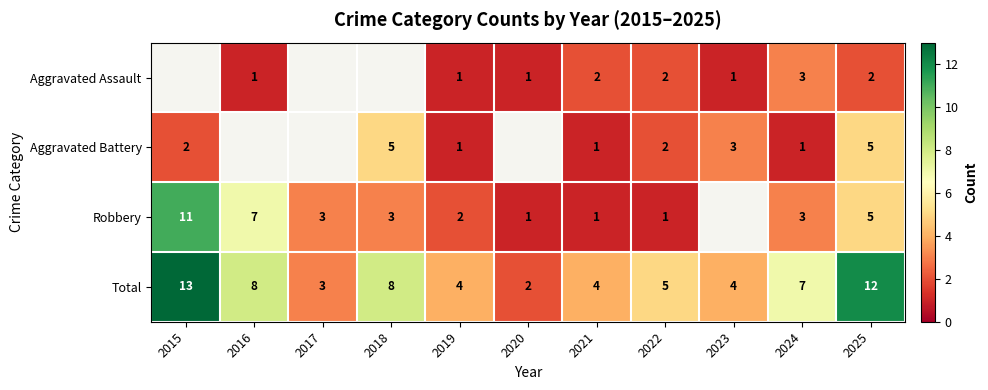

The value of Robbery at 2019 is 2.8. True or false?

False